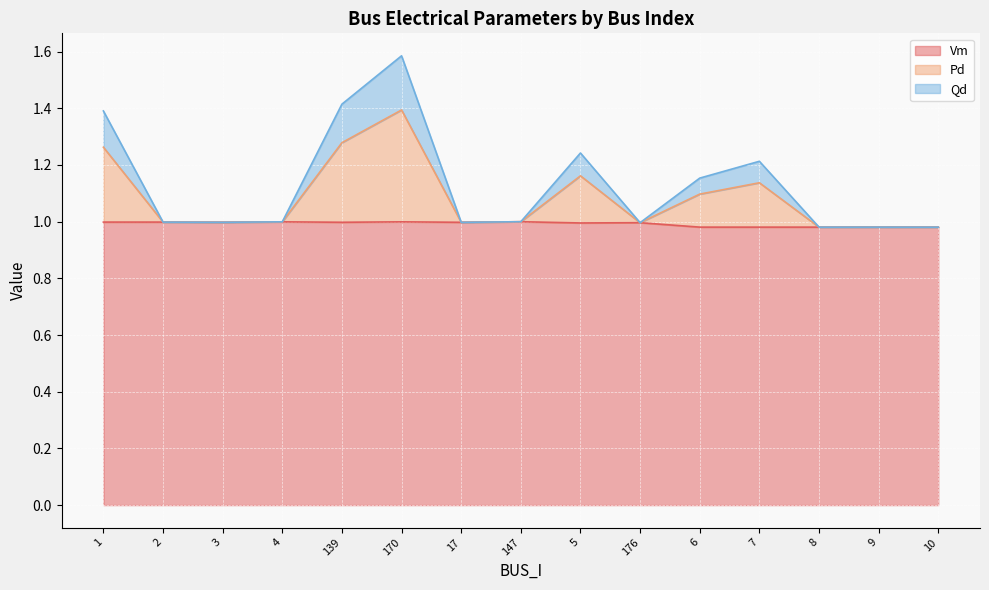

True or false: Vm has a value of 0.6 at 6.

False